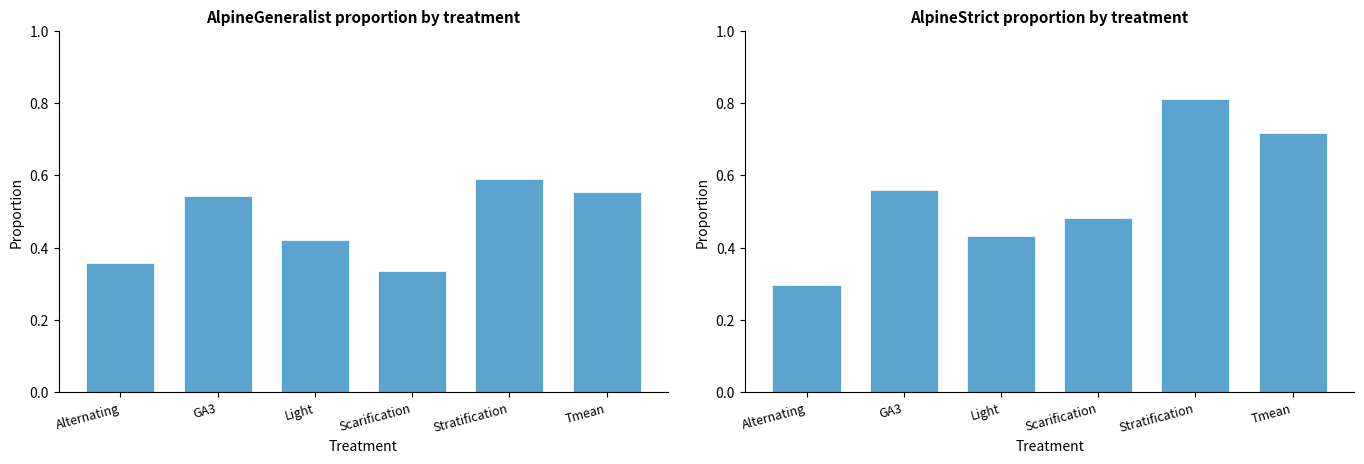

Rank the series by their average value, from highest to lowest.

AlpineStrict, AlpineGeneralist